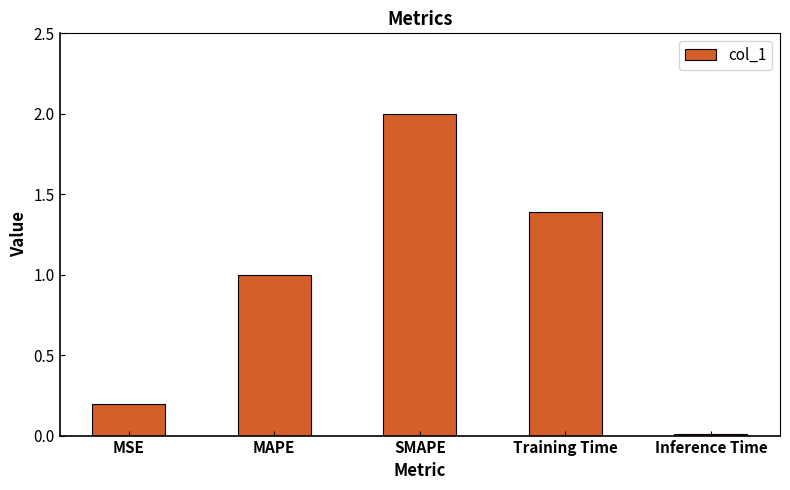

The chart shows a value of 3.0 at SMAPE. True or false?

False